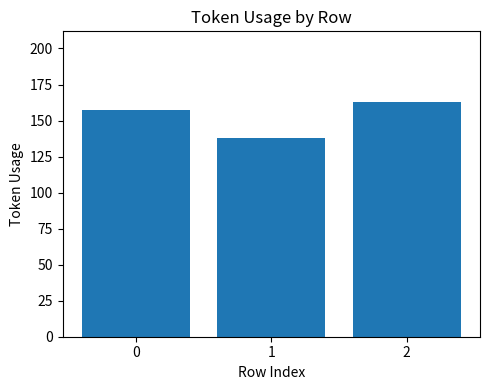

What is the sum of the values at 2 and 1?

301